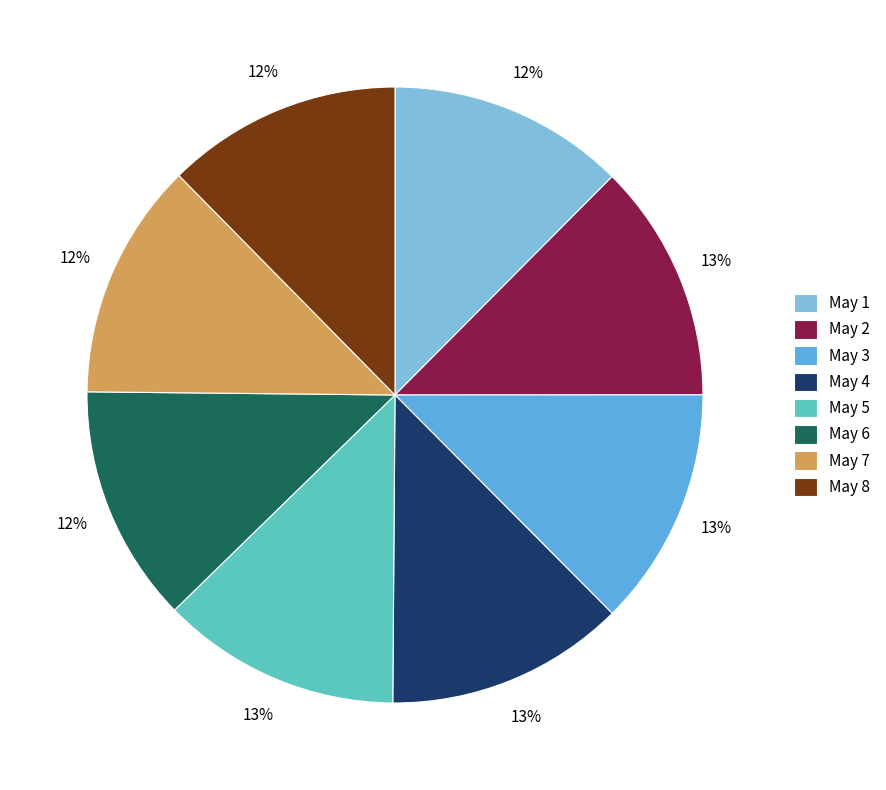

To the nearest percent, what is the average slice percentage?

12%